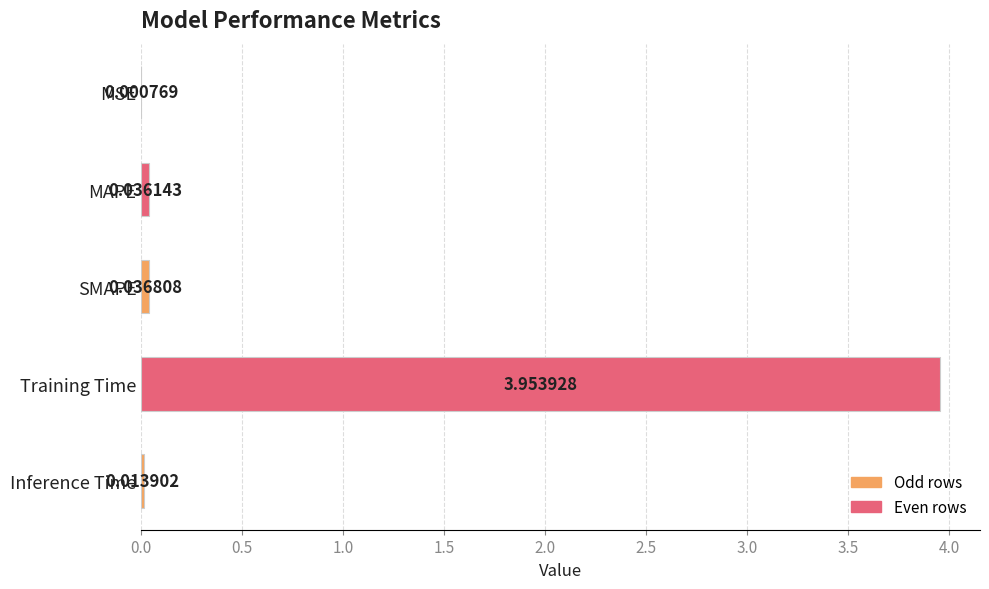

Which category has the highest value across all series?

Training Time